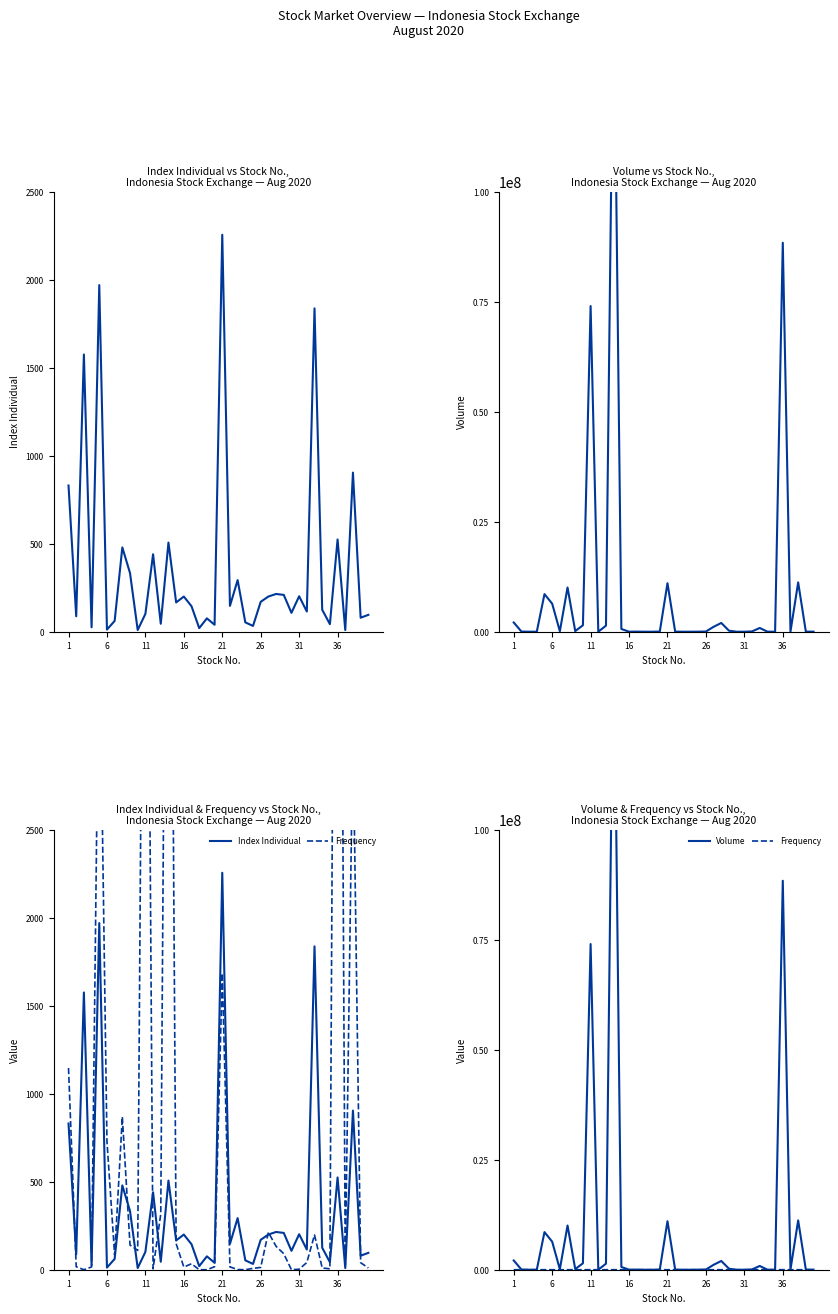

Reading left to right, list all the values displayed in this chart.

Index Individual: 830.7	87.7	1575.3	25.1	1969.5	12.2	61.3	479.1	333.3	9.6	101.4	440.0	45.3	506.5	166.4	199.8	144.8	20.4	75.9	39.6	2255.5	147.0	293.2	53.2	32.9	169.9	200.0	214.5	209.2	107.3	201.6	114.7	1837.3	125.0	42.9	524.2	9.5	904.1	79.5	95.8
Volume: 2103400.0	42700.0	0.0	5500.0	8549200.0	6376500.0	112100.0	10054300.0	143300.0	1461900.0	74016400.0	500.0	1377900.0	150437100.0	628000.0	6700.0	28100.0	0.0	0.0	40200.0	11024300.0	27300.0	100.0	0.0	13400.0	46100.0	1118800.0	1991700.0	232800.0	0.0	300.0	70300.0	852400.0	14300.0	500.0	88404200.0	33400.0	11207600.0	13300.0	19600.0
Frequency: 1146.0	17.0	0.0	16.0	3760.0	730.0	83.0	869.0	140.0	110.0	6280.0	5.0	317.0	6661.0	148.0	15.0	34.0	0.0	0.0	17.0	1684.0	16.0	1.0	0.0	8.0	13.0	212.0	133.0	91.0	0.0	3.0	41.0	198.0	10.0	5.0	8010.0	25.0	3086.0	40.0	10.0